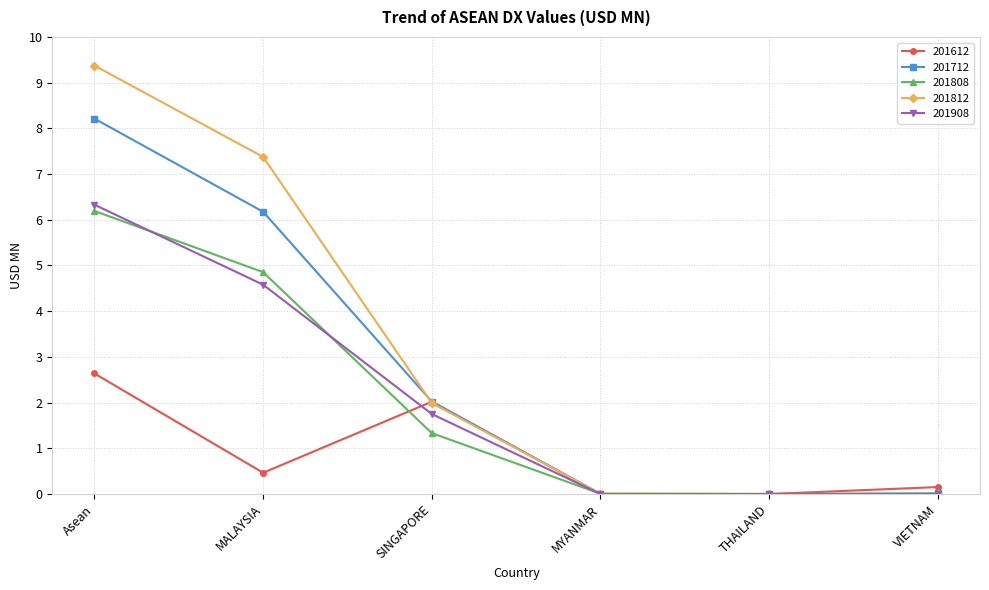

What is the spread (max minus min) of values at Asean?

6.7